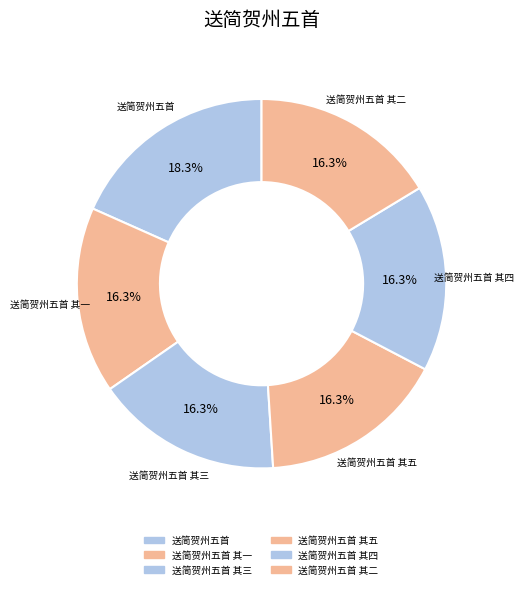

How many segments does this pie chart have?

6